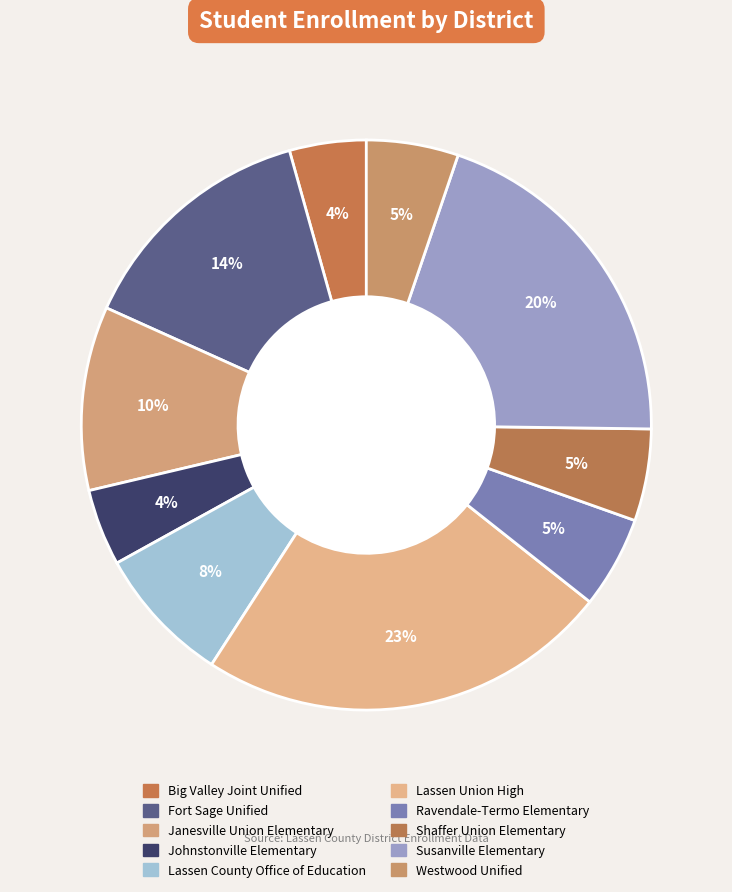

Count the number of slices in the pie.

10